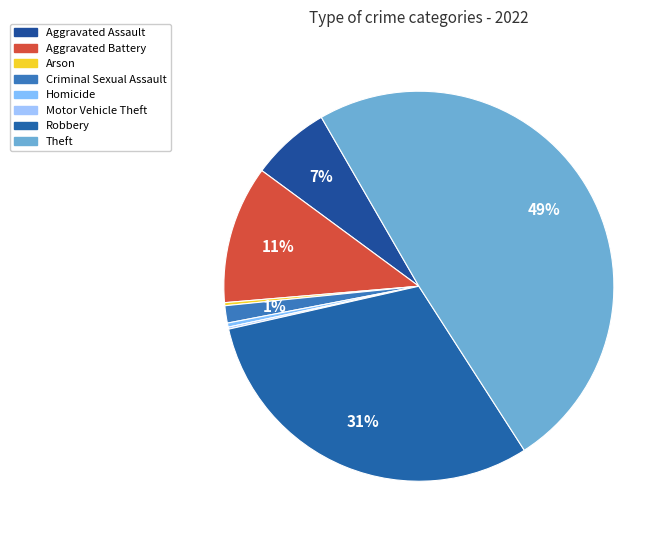

Combined, what portion of the pie is Robbery and Motor Vehicle Theft?

30.7%